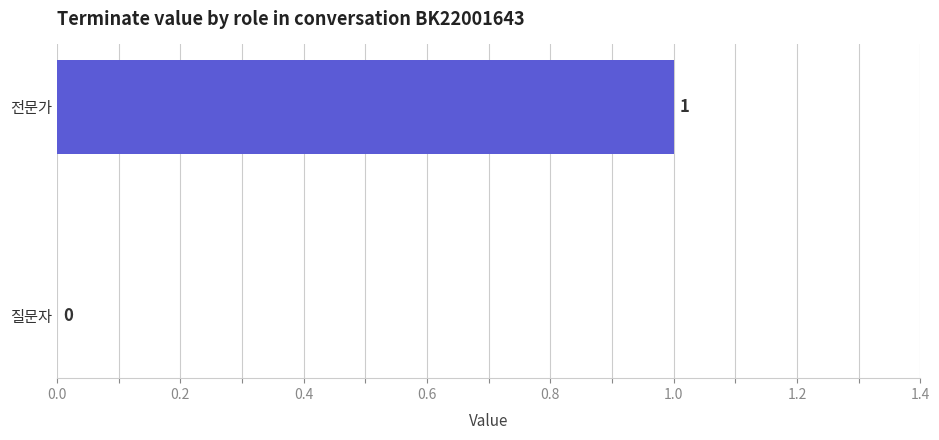

Are the bars horizontal?

Yes